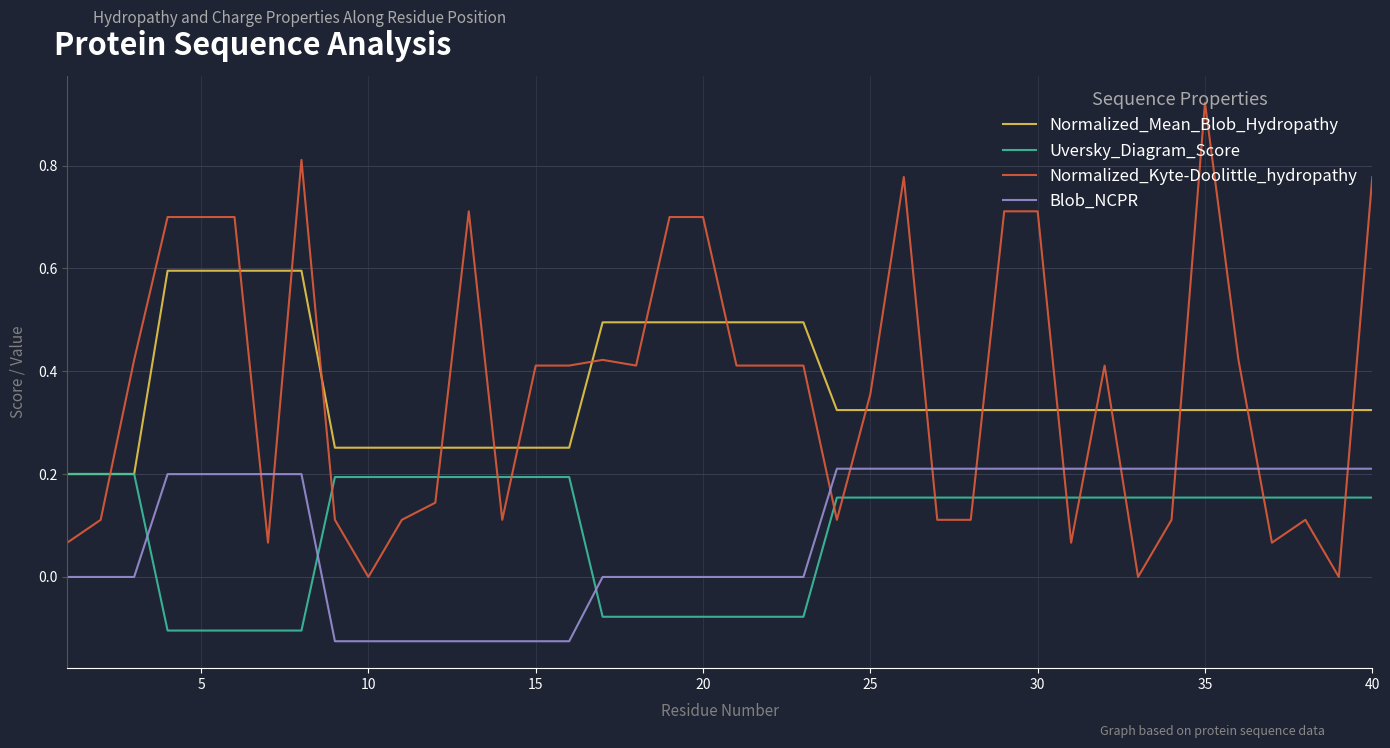

Which series has the widest spread of values?

Normalized_Kyte-Doolittle_hydropathy